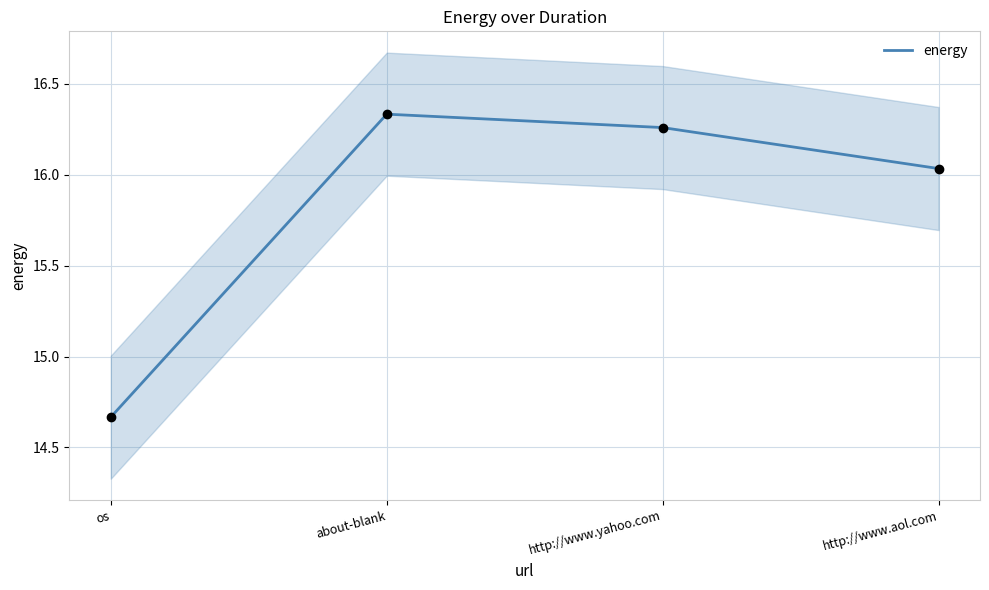

Approximately how many times larger is the value at about-blank compared to os?

1.1